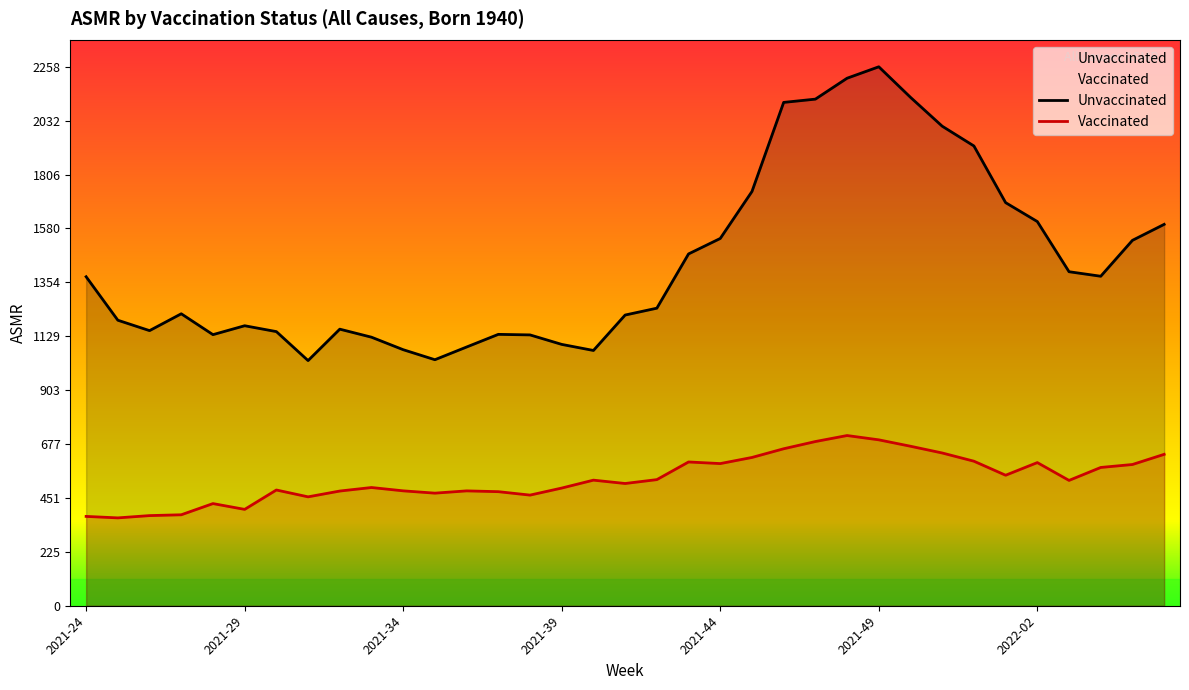

What value does the Unvaccinated series have at 2022-02?

1609.7